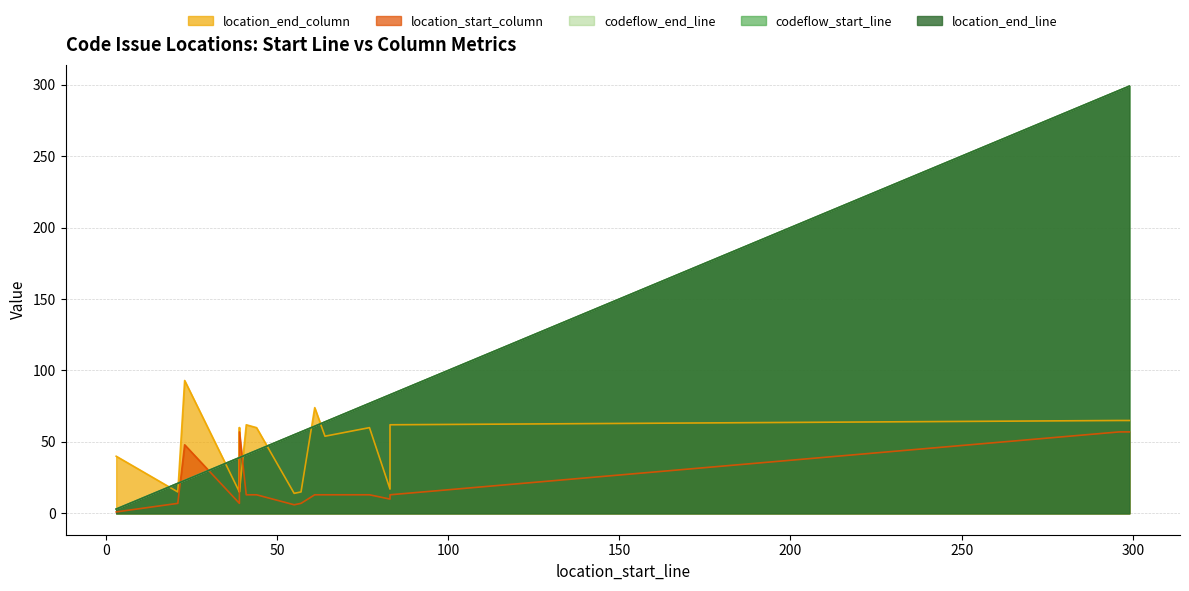

The value of codeflow_start_line at 39 is 25. True or false?

False